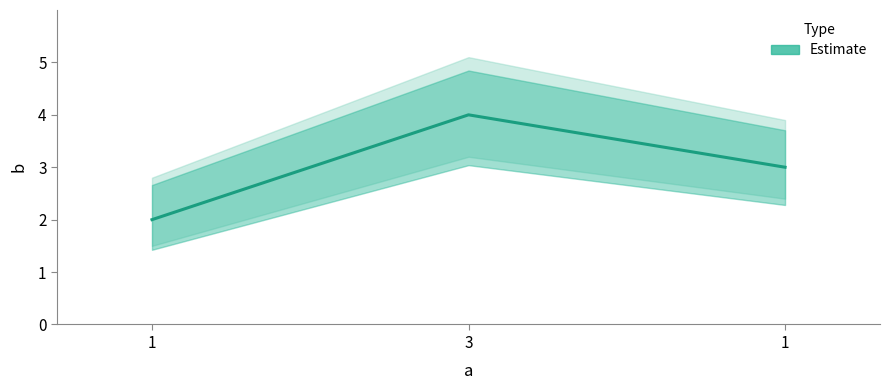

Which has a higher value, 1 or 1?

1